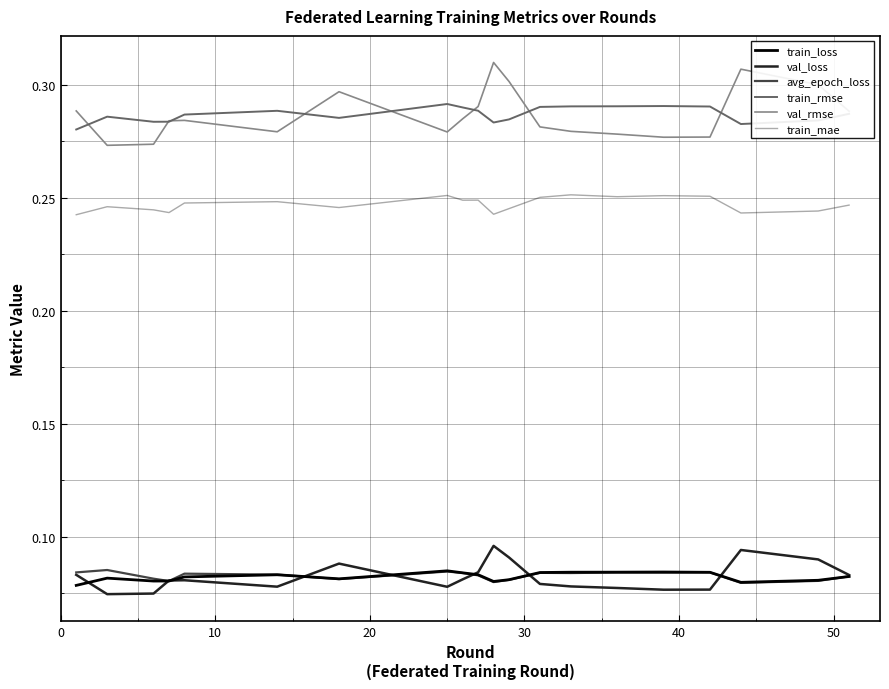

True or false: train_rmse and avg_epoch_loss intersect in this chart.

False